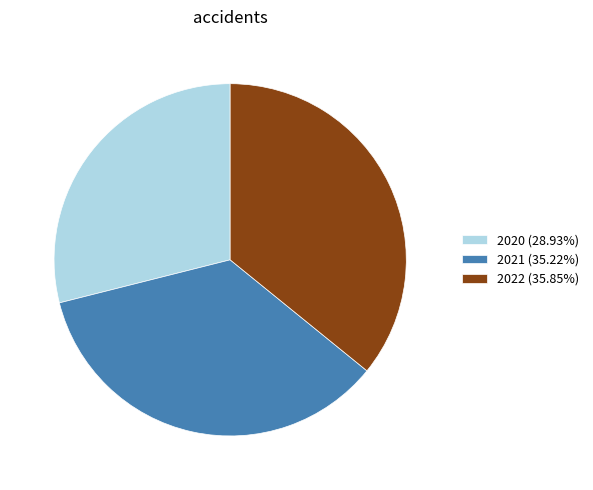

How many slices are in this pie chart?

3